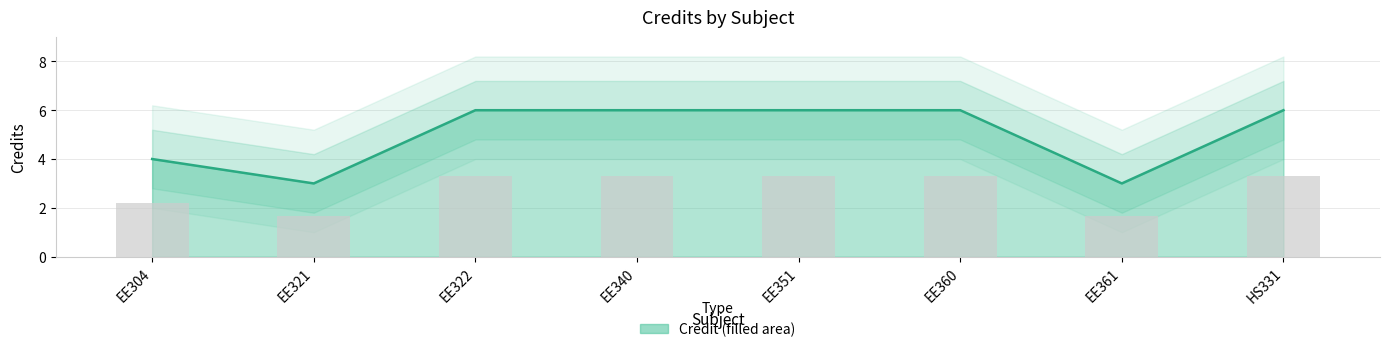

Reading left to right, list all the values displayed in this chart.

EE304=4	EE321=3	EE322=6	EE340=6	EE351=6	EE360=6	EE361=3	HS331=6